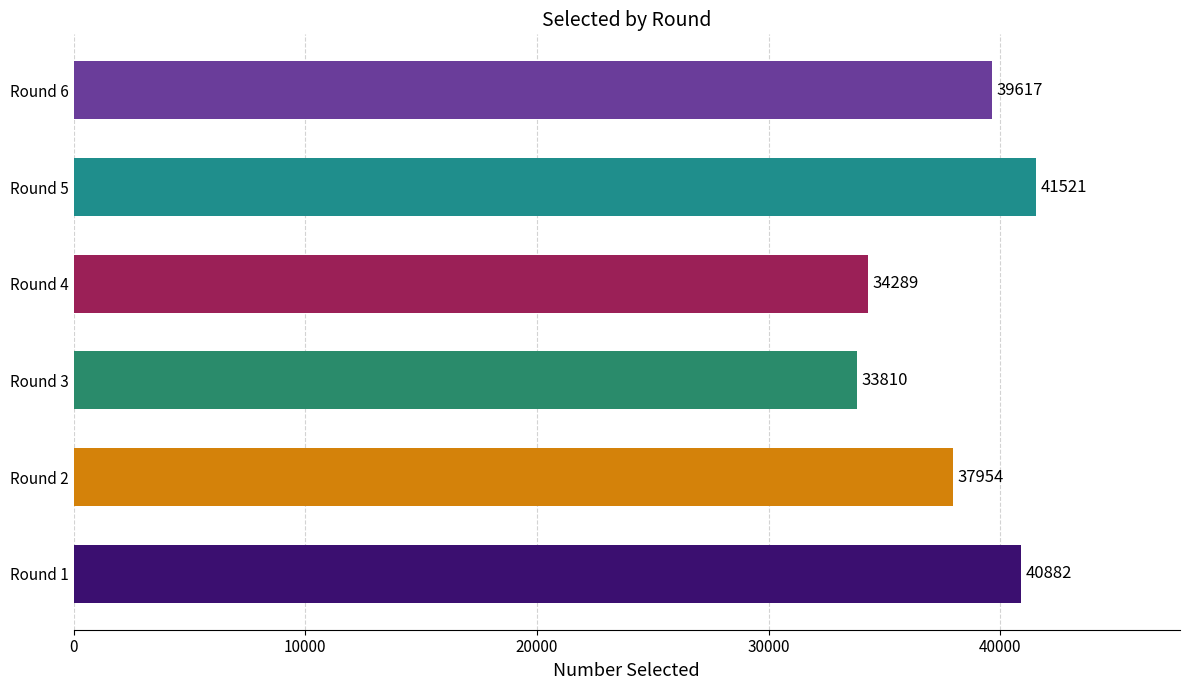

Rank the categories by value from highest to lowest.

Round 5, Round 1, Round 6, Round 2, Round 4, Round 3